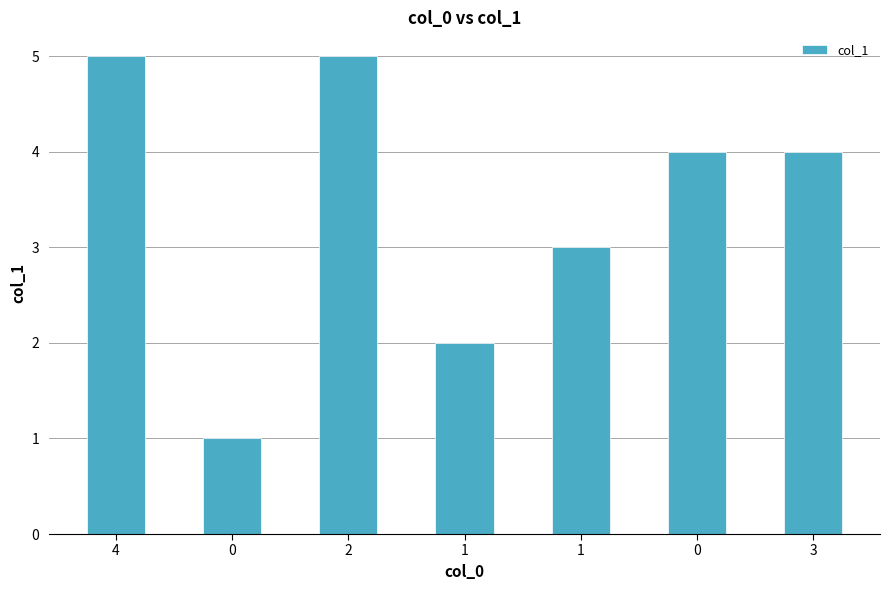

How many distinct data groups are displayed?

1